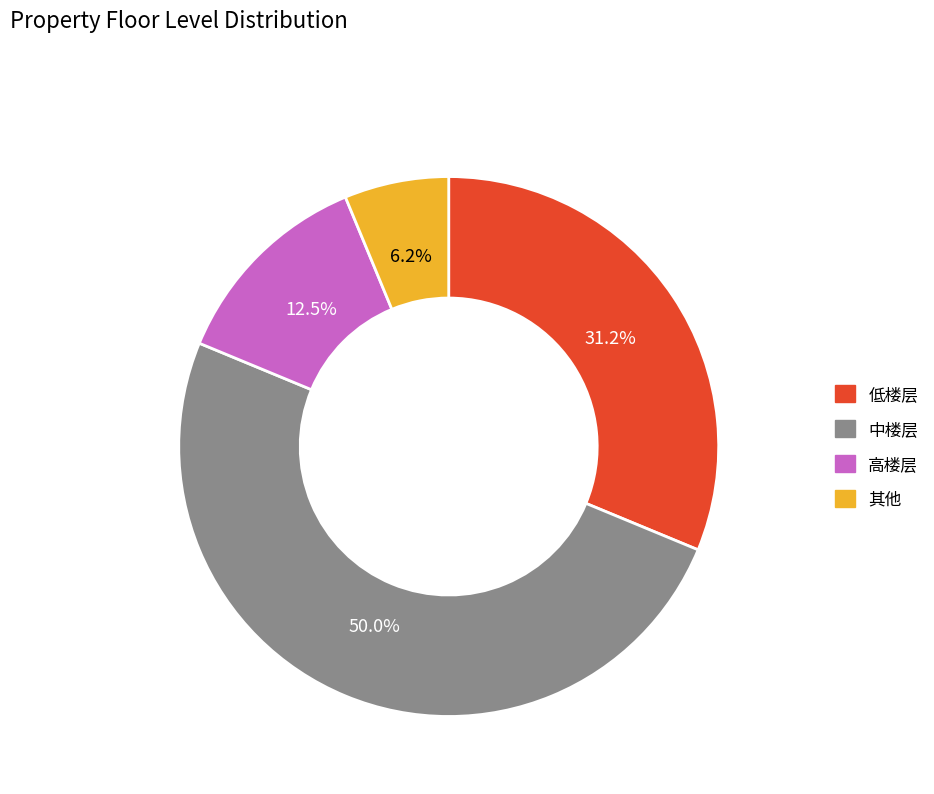

Which slice is the smallest?

其他